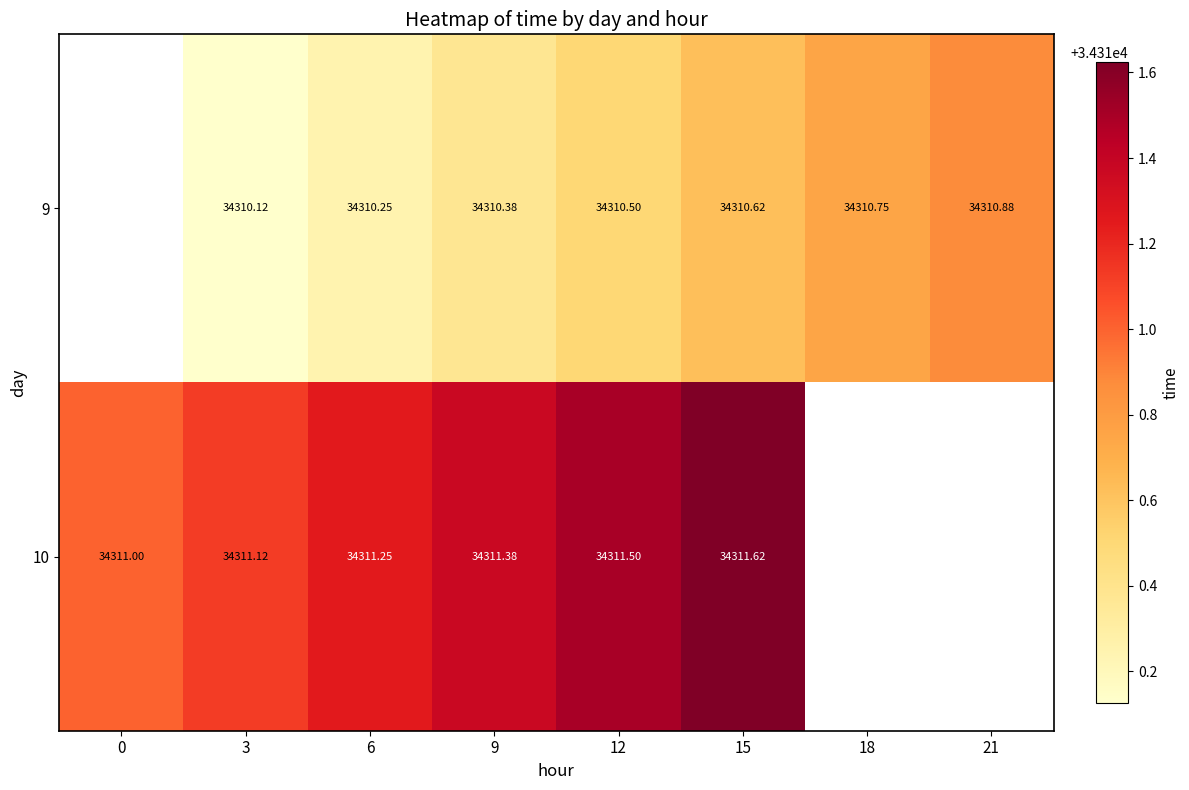

Count the number of data series in this chart.

2